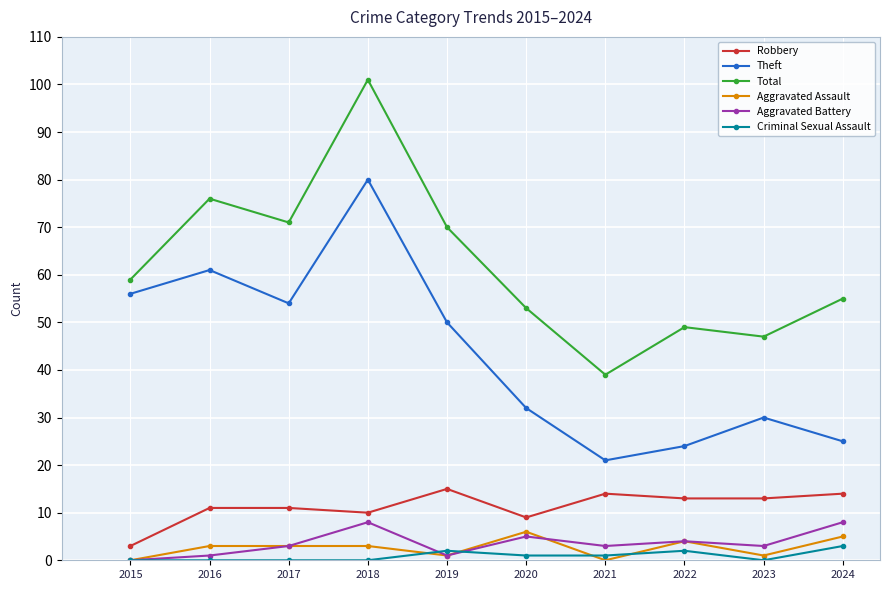

At which label is Theft closest to 50?

2019